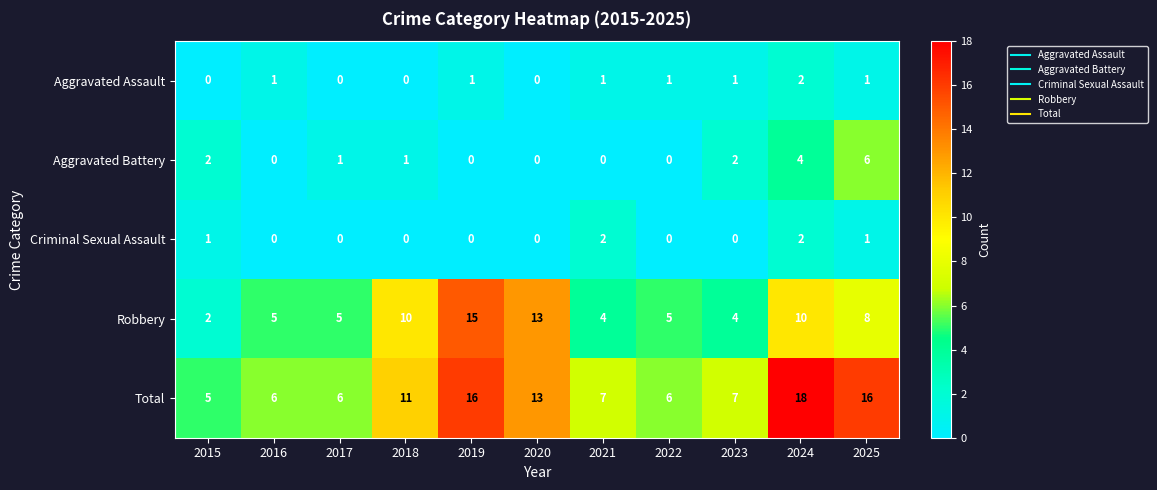

At 2023, list the series in order from smallest to largest.

Criminal Sexual Assault, Aggravated Assault, Aggravated Battery, Robbery, Total